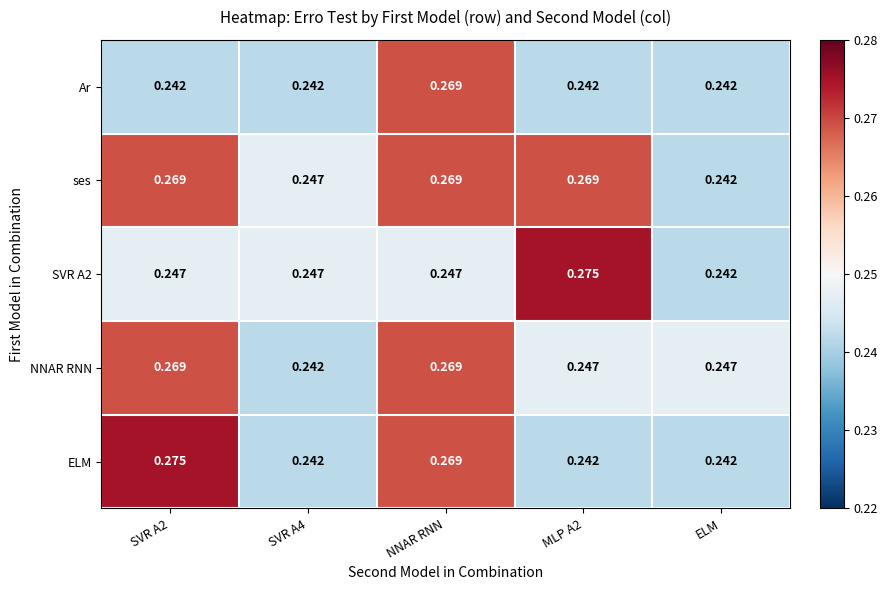

Between SVR A2 and NNAR RNN, which series saw the biggest shift?

Ar